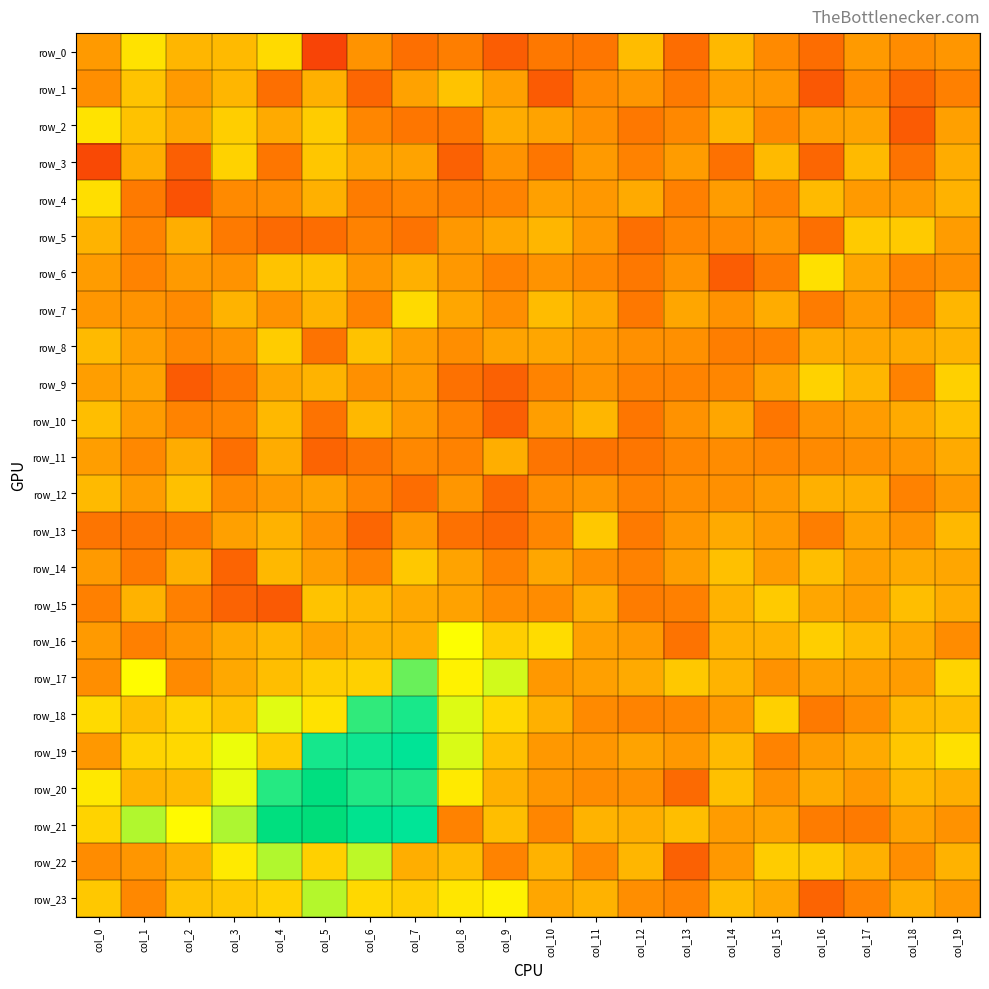

The value of row_19 at col_3 is 24.1. True or false?

True